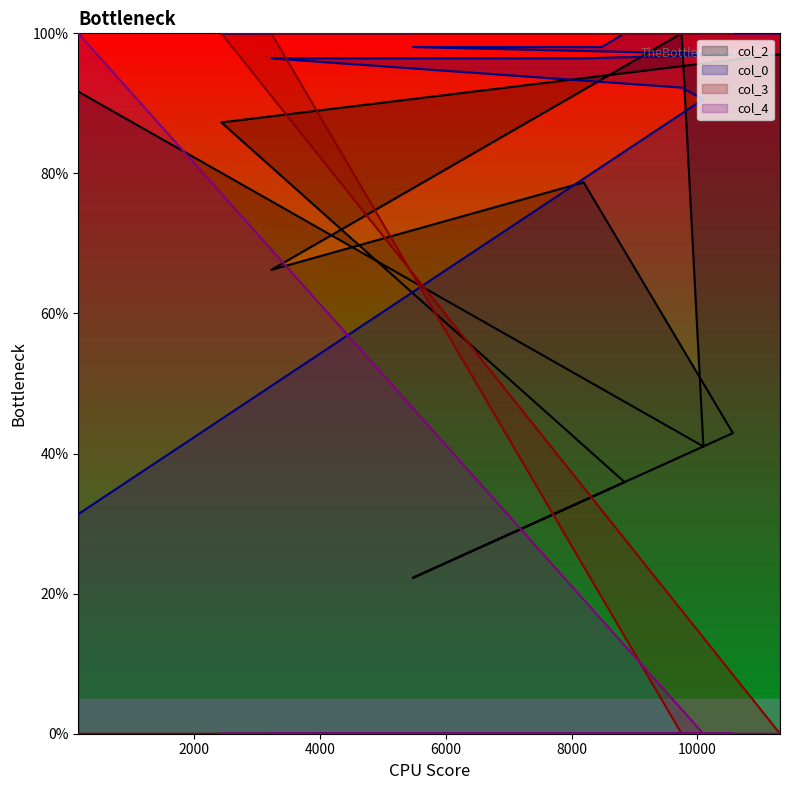

What is the difference between the maximum and minimum values in the col_3 series?

100.0